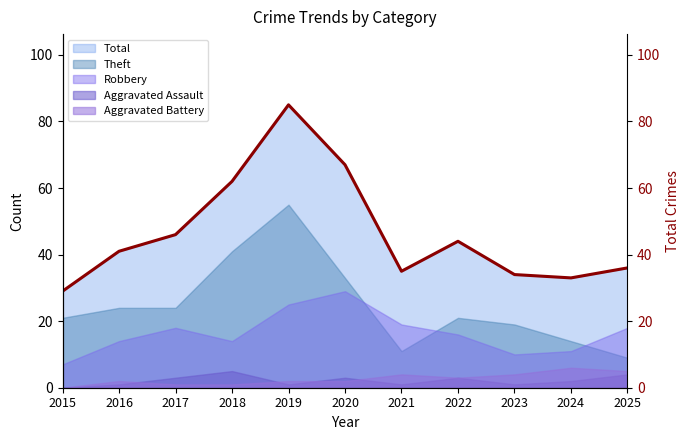

What is the value of the 8th point from the left?

44